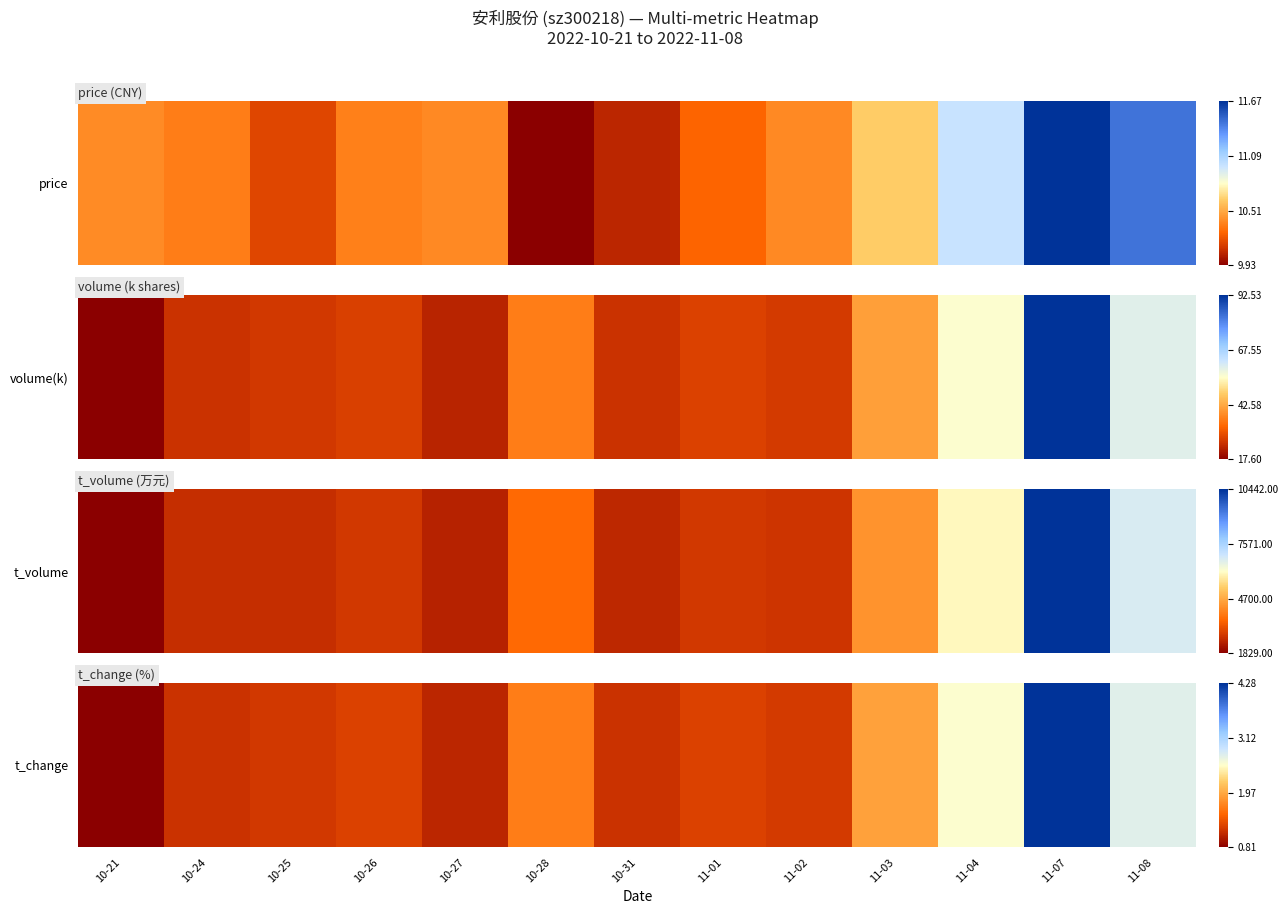

At which category does the chart reach its peak across all series?

11-07